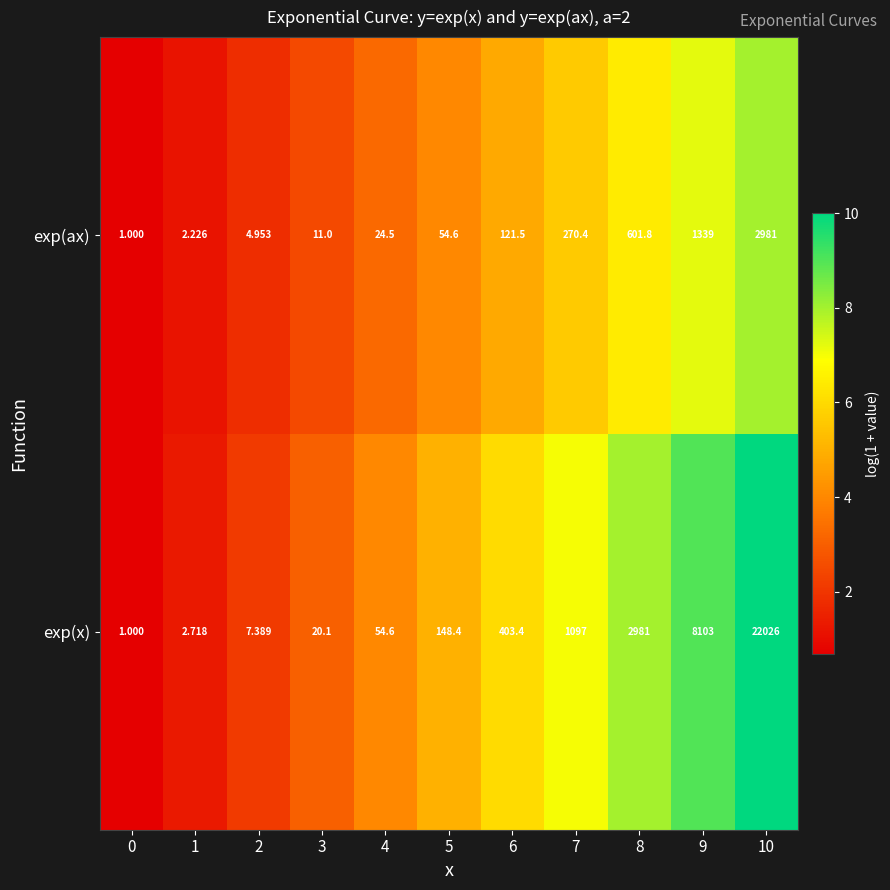

Which series has the largest range (max minus min)?

exp(x)